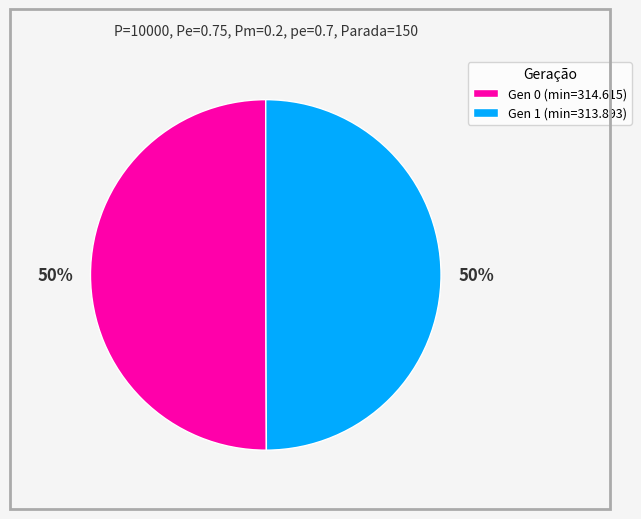

To the nearest percent, what is the average slice percentage?

50%